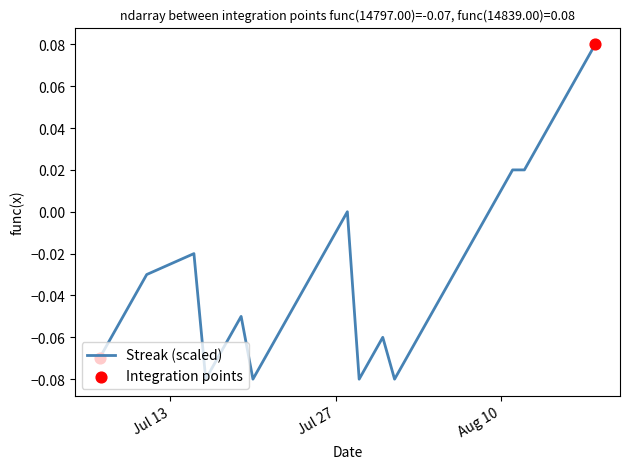

Is this an area chart (filled region under the line)?

No